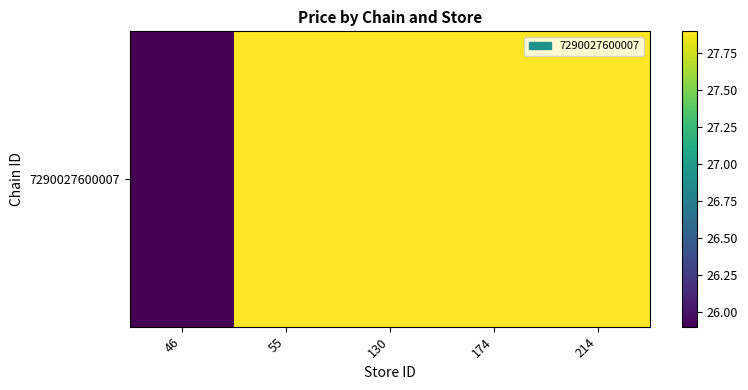

Approximately how many times larger is the value at 214 compared to 130?

1.0